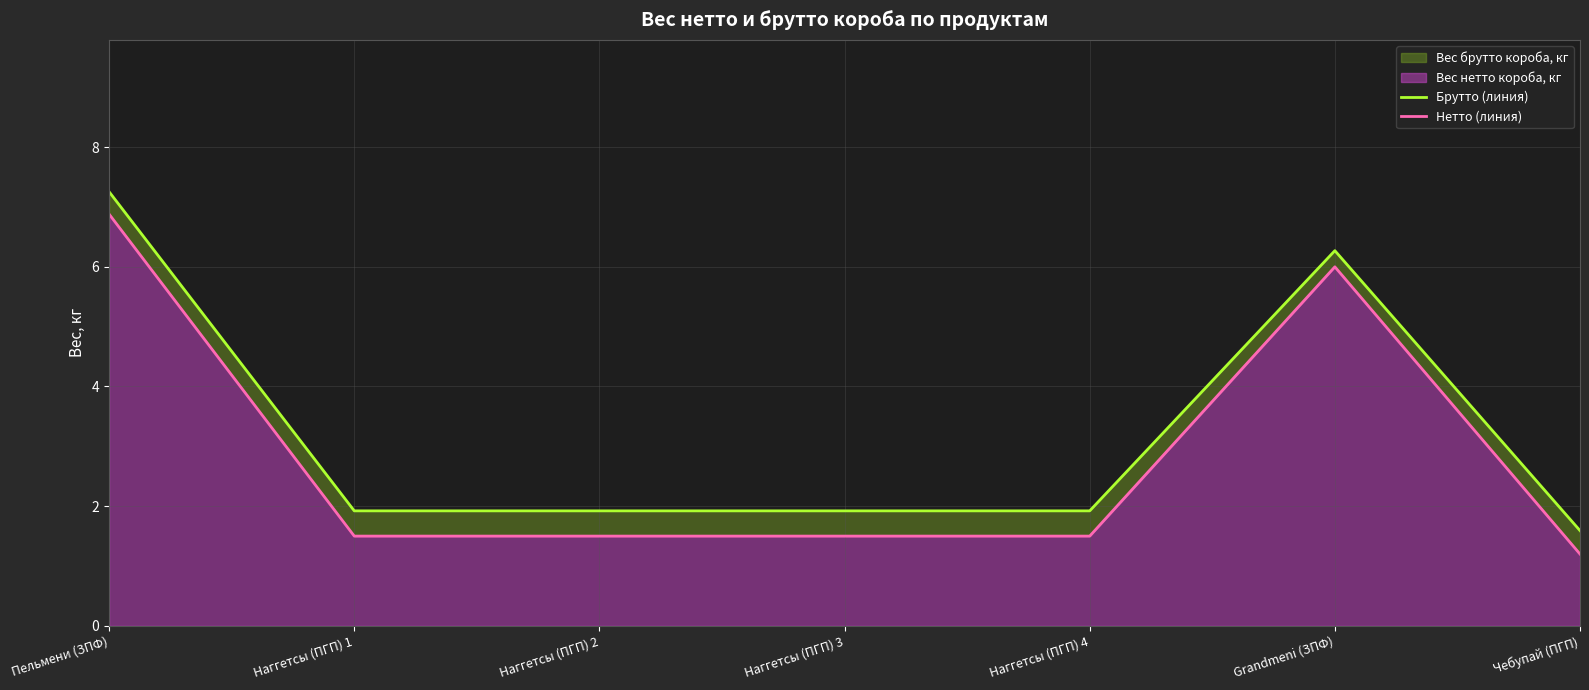

True or false: Брутто (линия) and Нетто (линия) cross at least once.

False